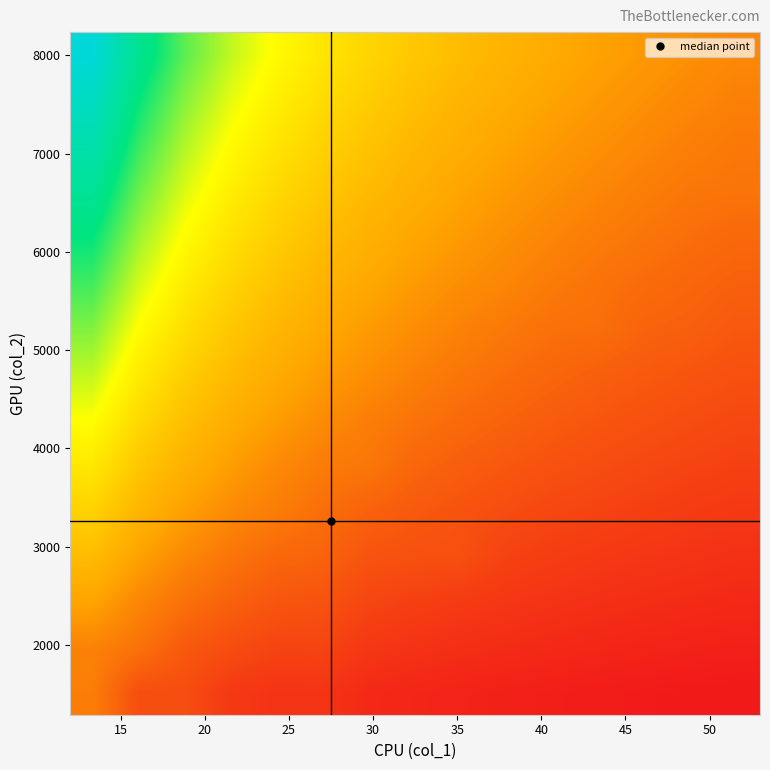

At how many categories does at least one series exceed 0?

15